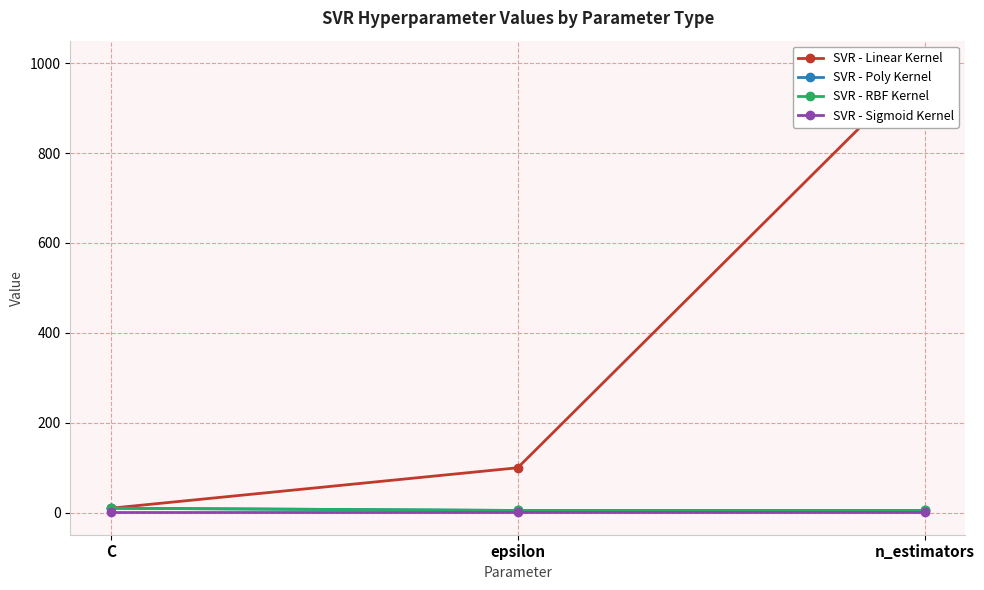

What are all the series names shown in the legend?

SVR - Linear Kernel, SVR - Poly Kernel, SVR - RBF Kernel, SVR - Sigmoid Kernel